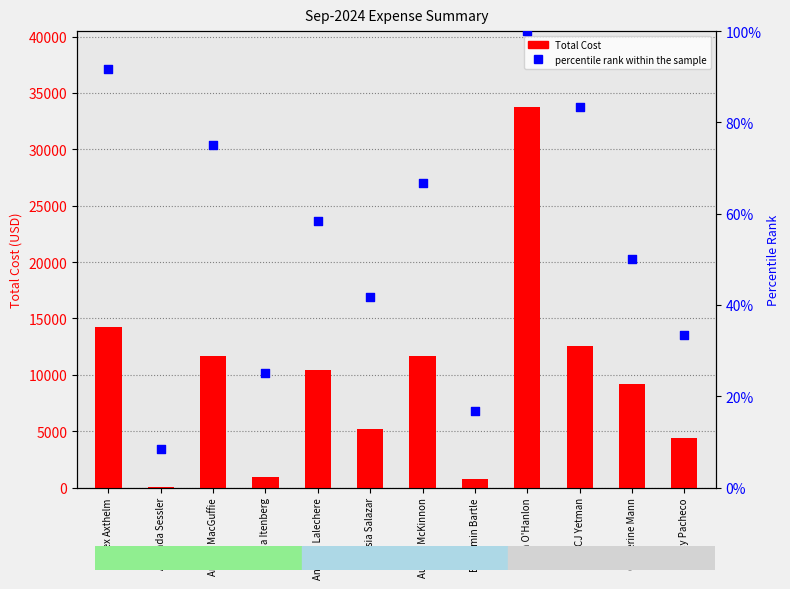

What are all the series names shown in the legend?

Total Cost, percentile rank within the sample